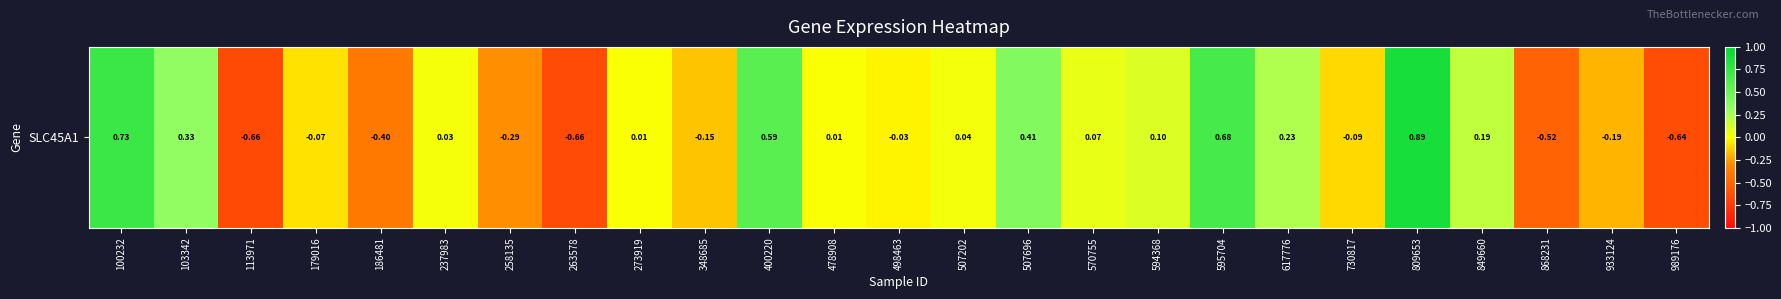

What is the change in value from 103342 to 933124?

-0.5